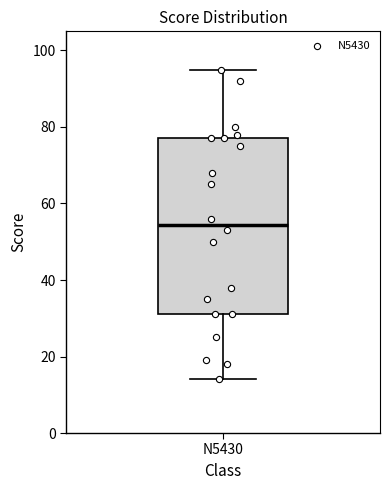

Read this box plot against the y-axis: the position of the median line, the range covered by the box, and the ends of both whiskers. The values are not printed on the chart, so give them approximately, as read against the axis.

median 54, box 32 to 78, whiskers 14 to 96